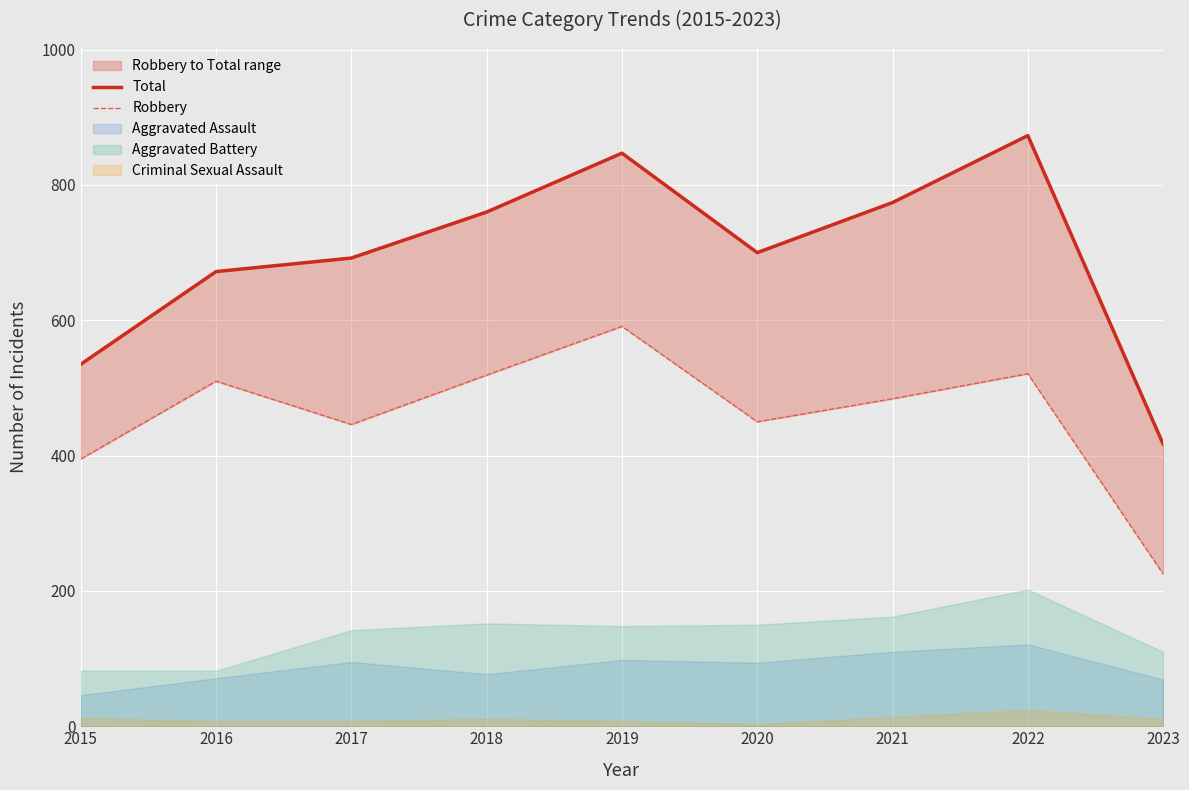

What is the value of the Total point at the 4th from the left?

760